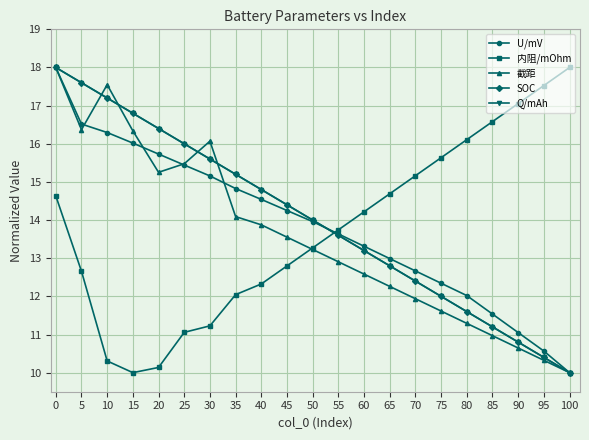

Which category has the lowest value in the Q/mAh series?

100